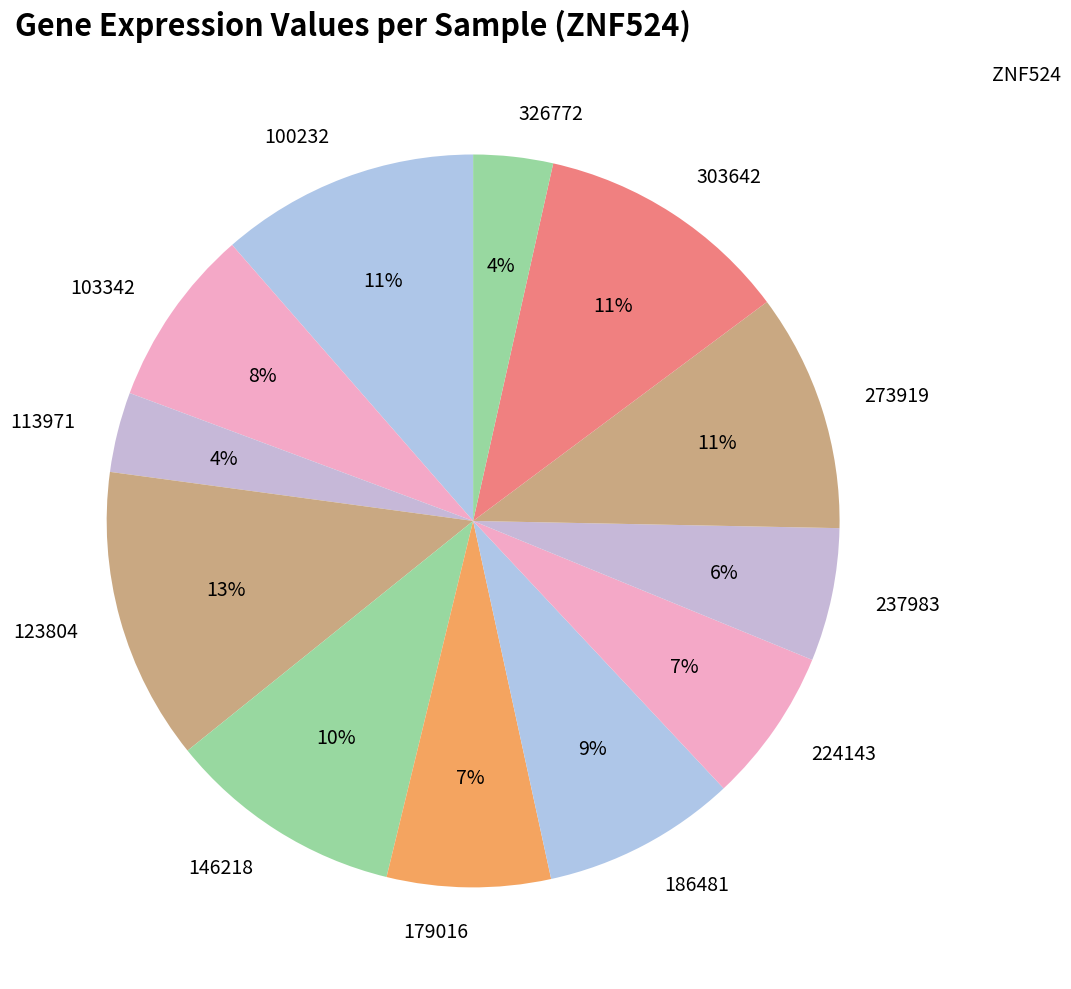

Is the sum of 273919 and 303642 greater than half?

No